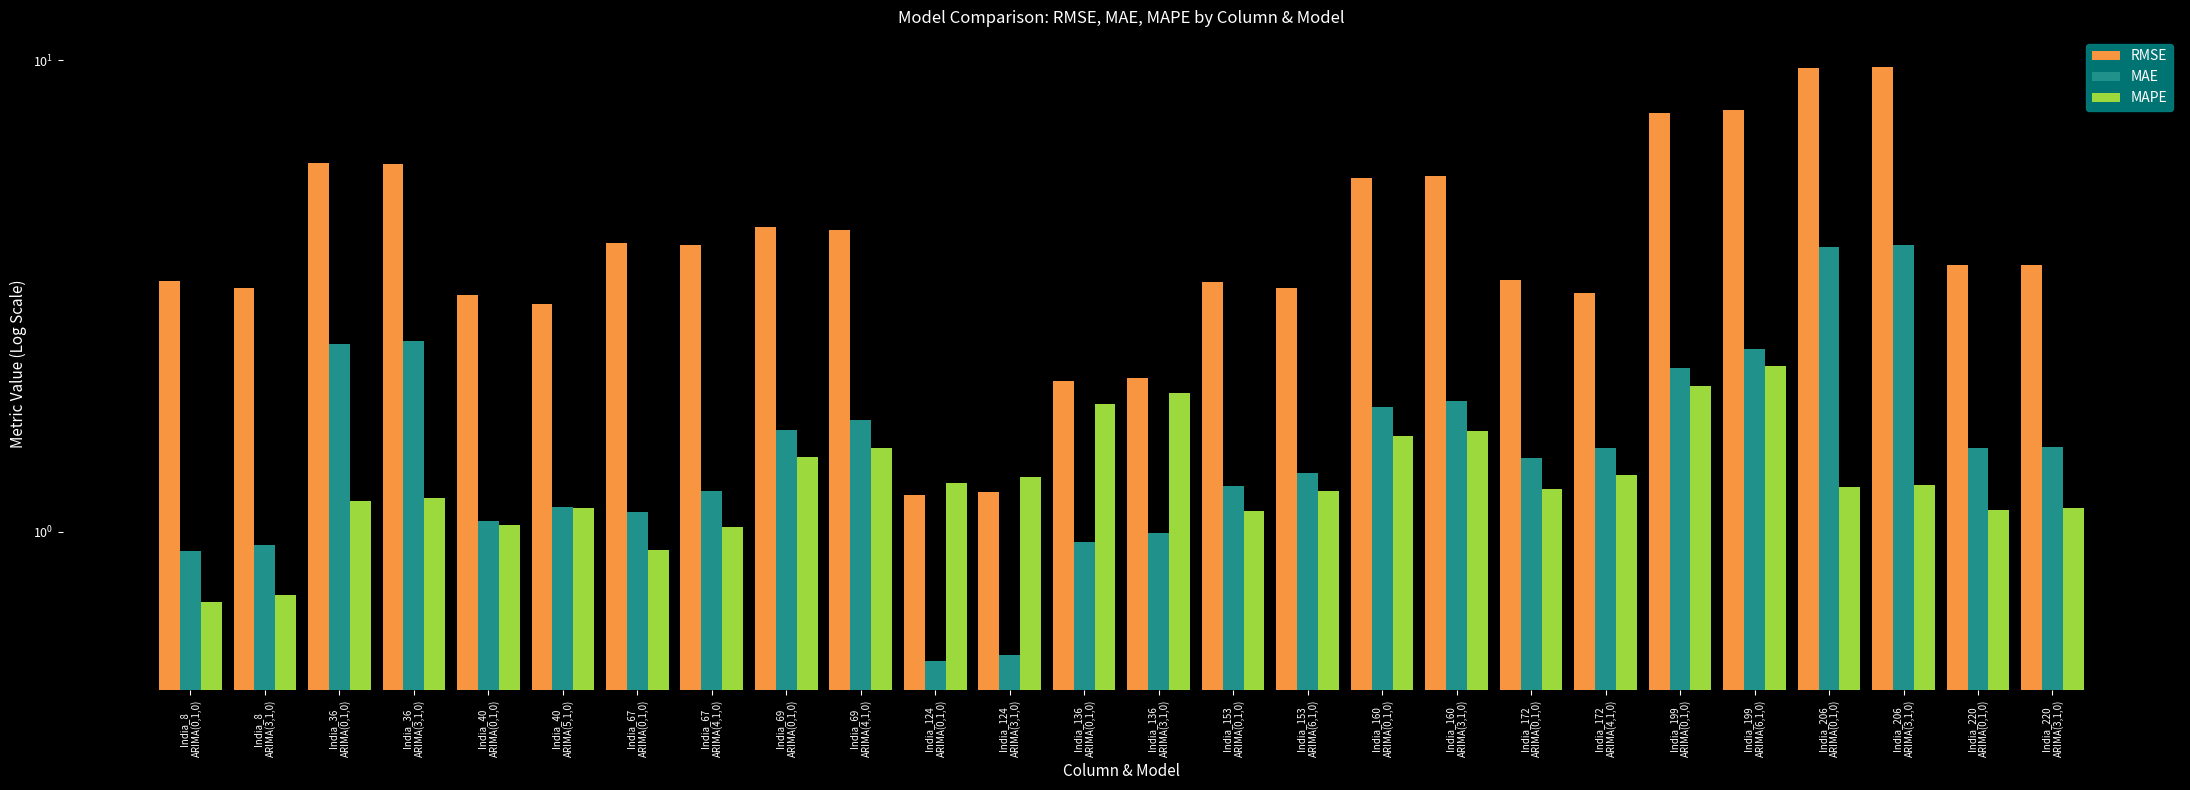

What is the label of the 12th bar from the left?

India_124
ARIMA(3,1,0)